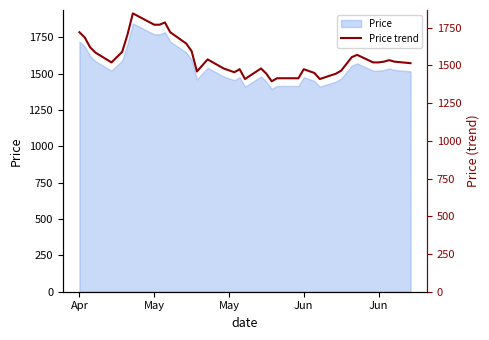

How many interior local peaks (higher than both neighbors) does the data have?

8